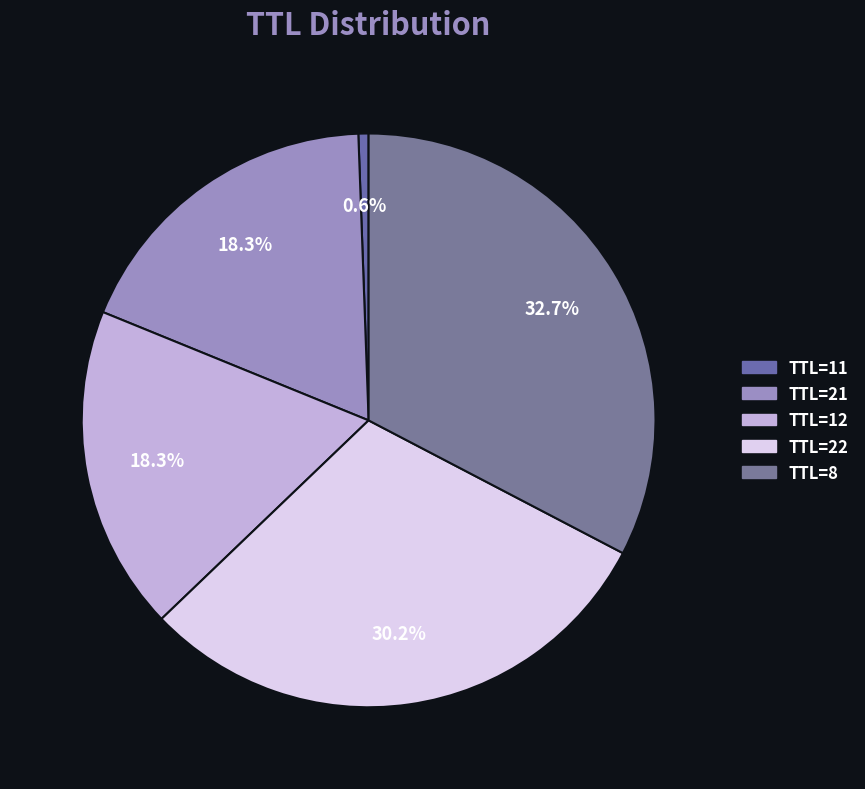

What is the ratio of the value at TTL=21 to the value at TTL=22?

0.6